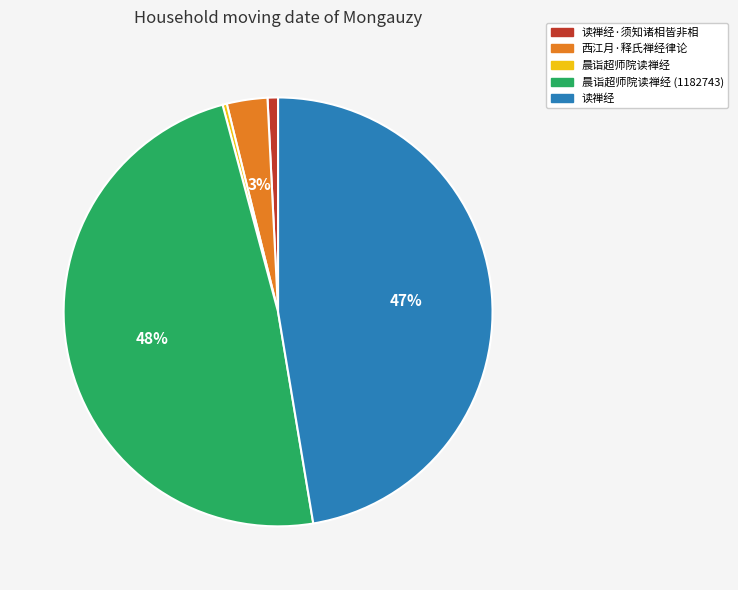

Is it true that 晨诣超师院读禅经 is 0% of the pie?

True